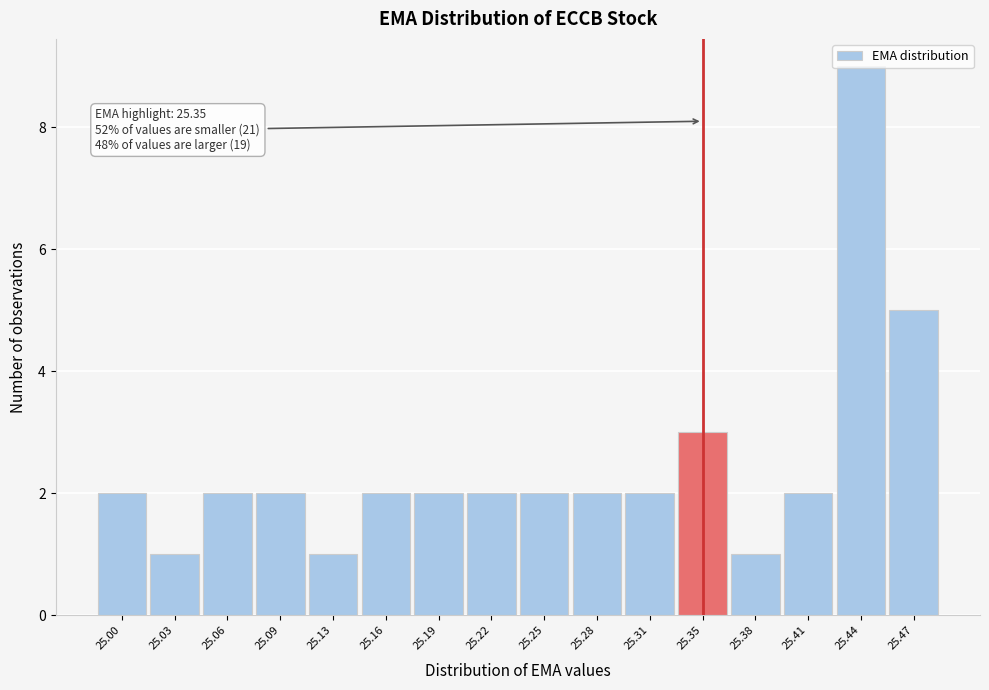

Over which range of the x-axis is the bar tallest?

25.425 to 25.455